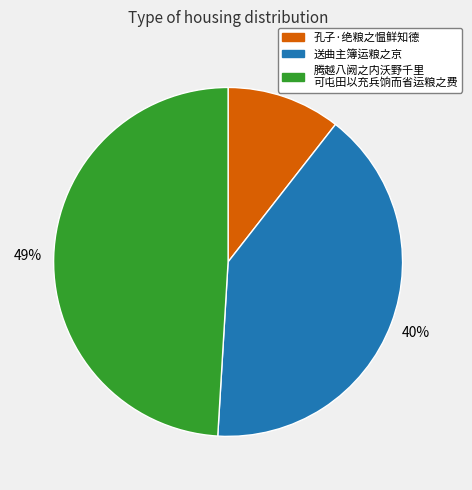

To the nearest percent, what is the difference between the largest and smallest slice percentages?

38%